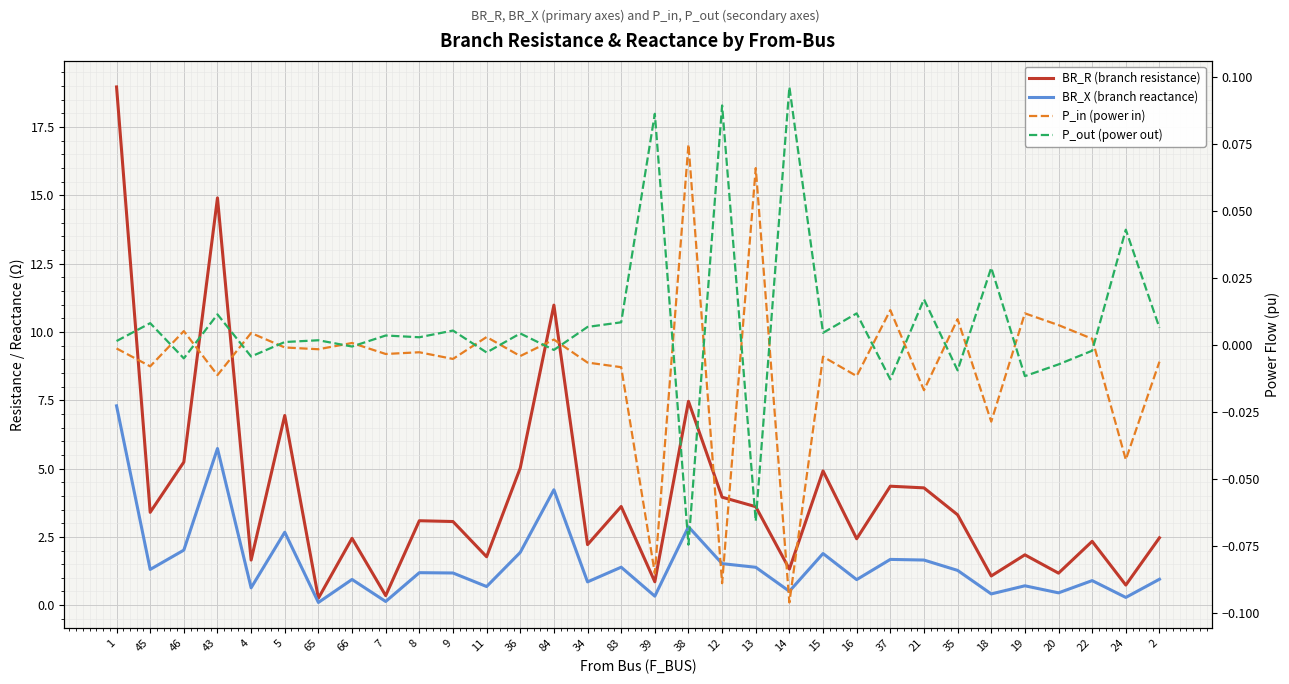

Which series has the largest total across all categories?

BR_R (branch resistance)